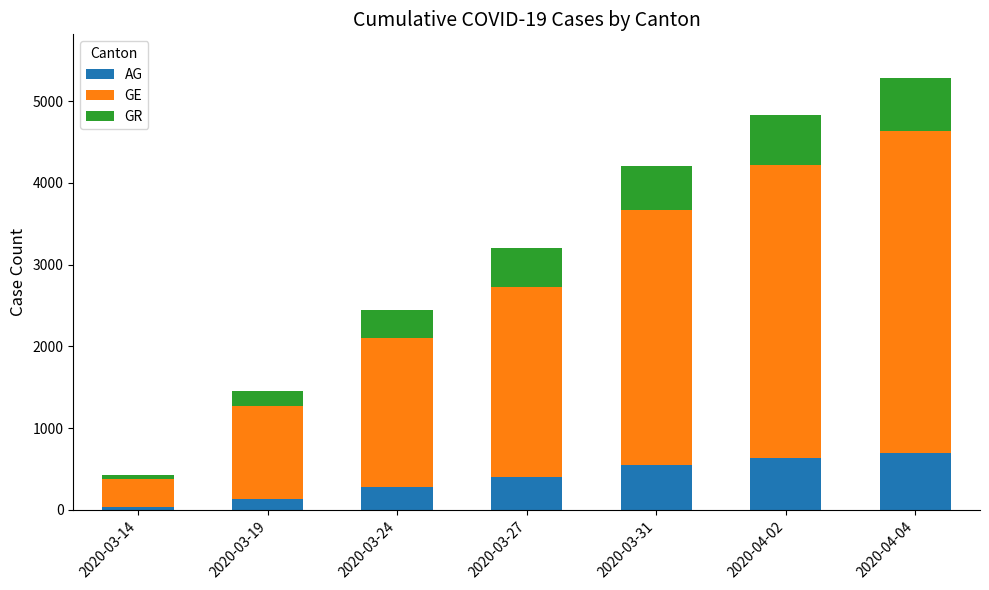

At which category is the sum across all series the highest?

2020-04-04